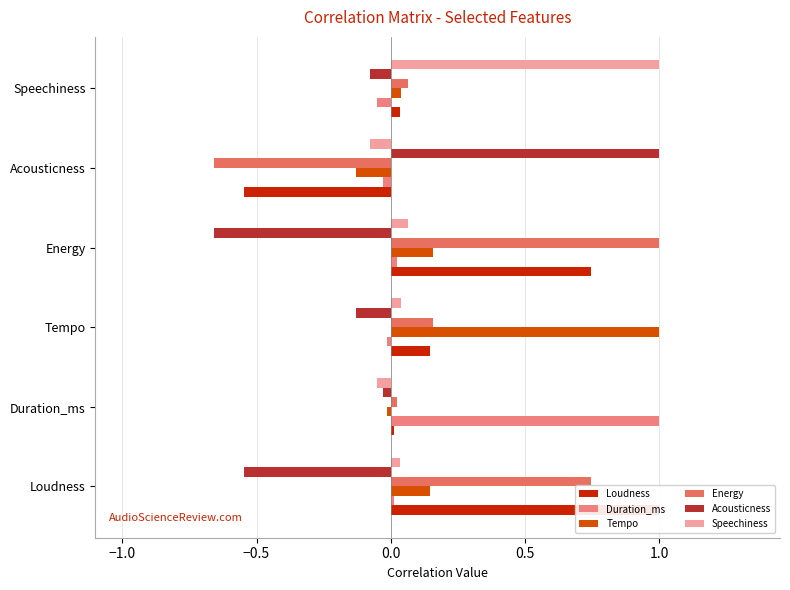

The value of Acousticness at Loudness is -0.4. True or false?

False